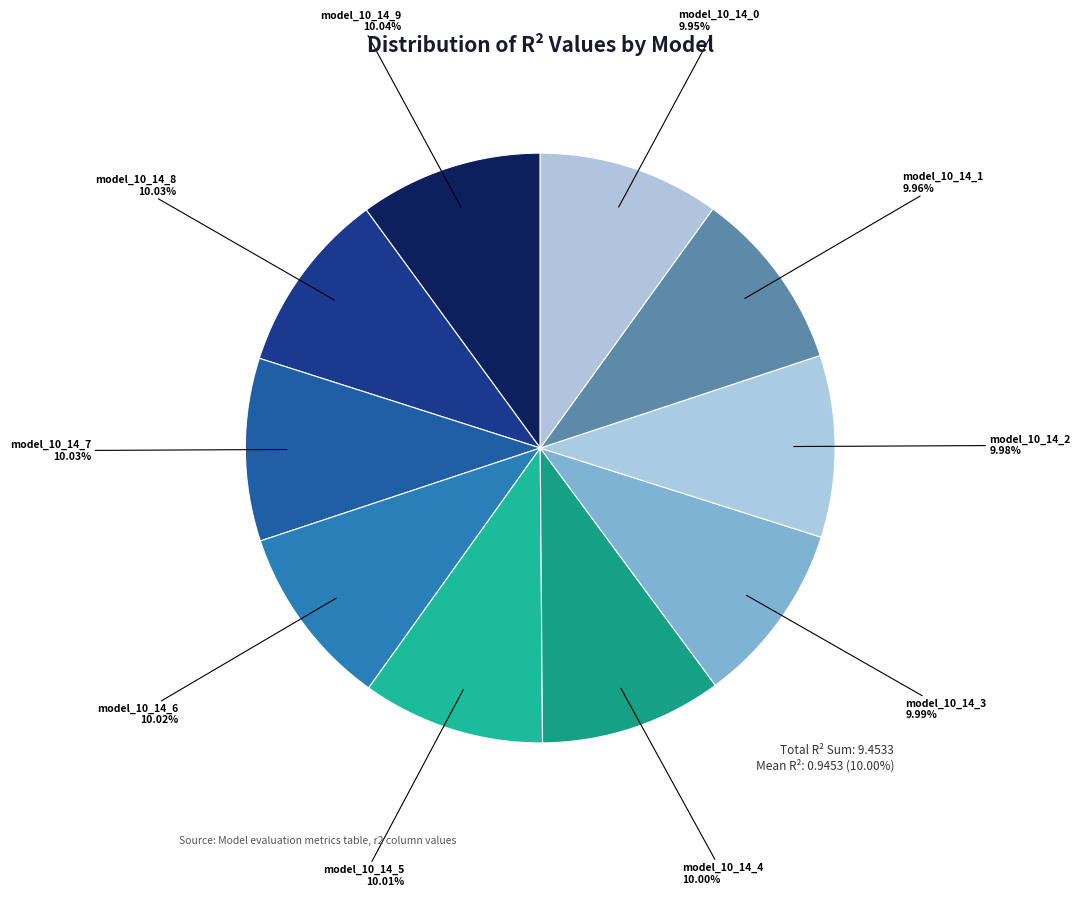

Count the number of slices in the pie.

10